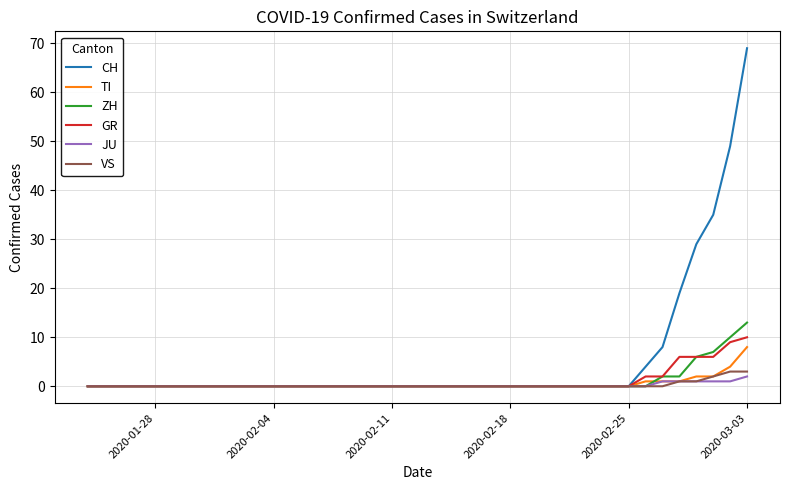

Which series has the widest spread of values?

CH